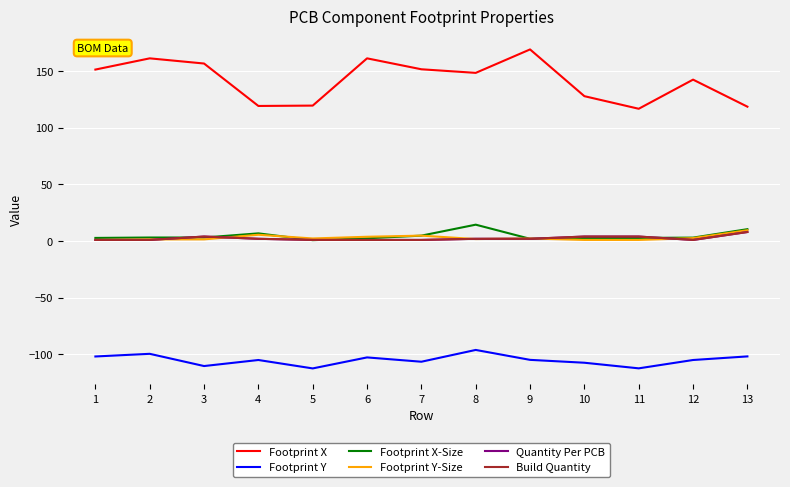

Which series has the largest range (max minus min)?

Footprint X